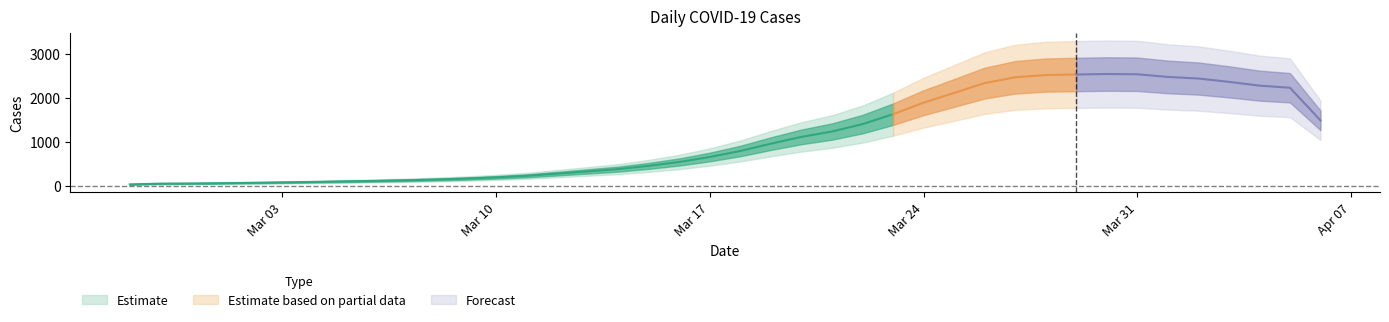

What is the label of the 28th point from the right?

2020-03-10